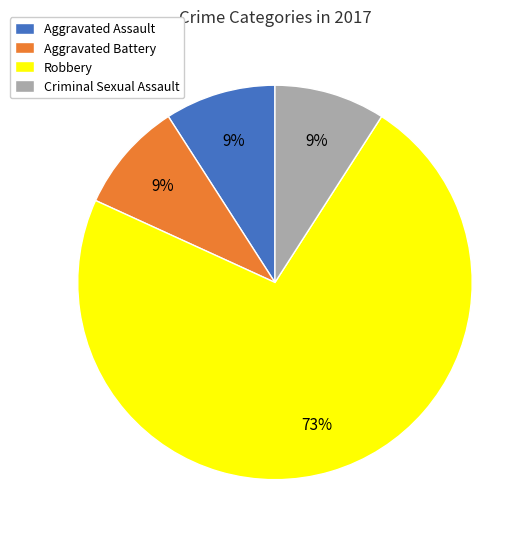

The Aggravated Battery slice represents 9% of the pie. True or false?

True